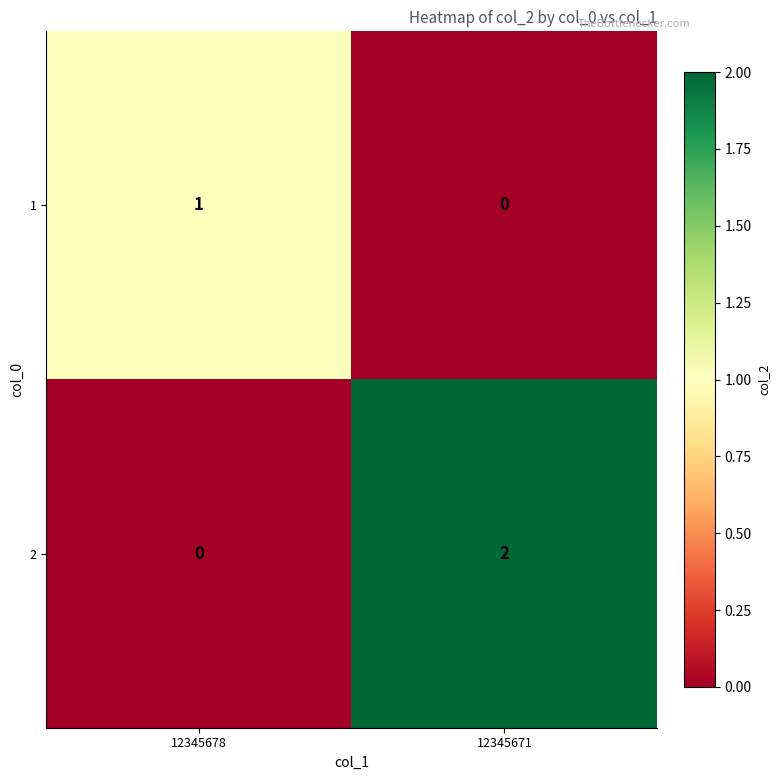

List the series in order of their peak value, lowest first.

1, 2